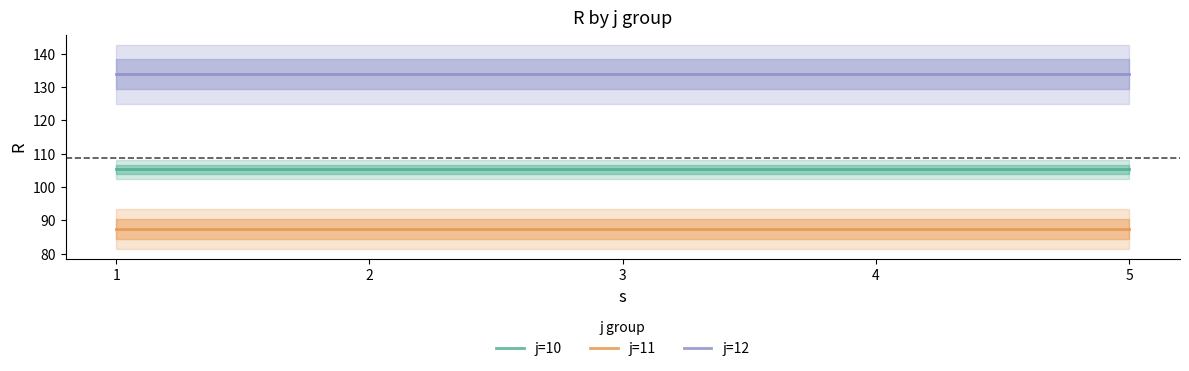

What are all the series names shown in the legend?

j=10, j=11, j=12